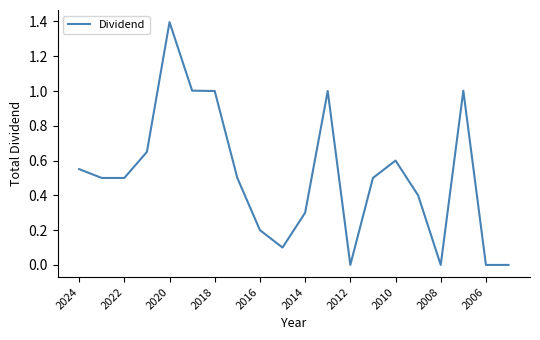

What is the difference between the maximum and minimum values?

1.4